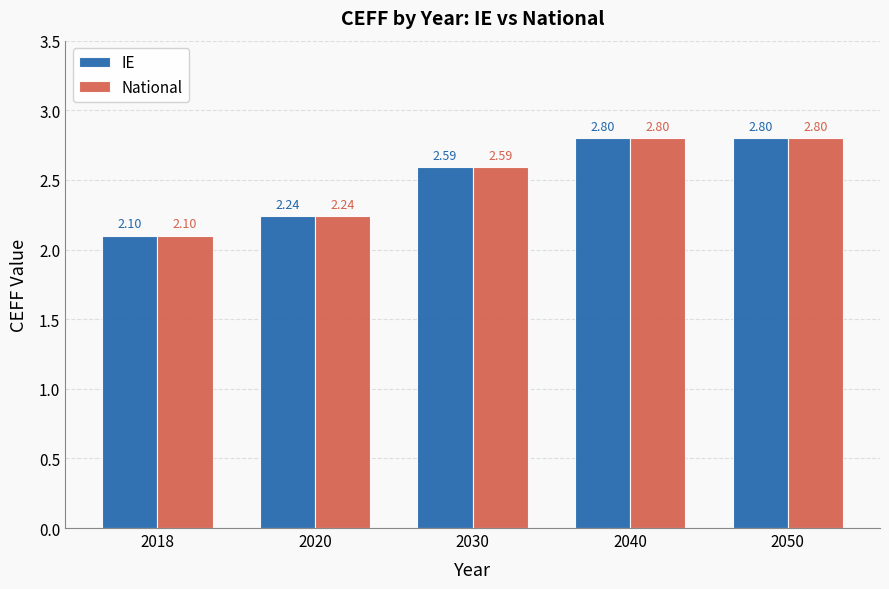

What is the sum of all IE values?

12.5